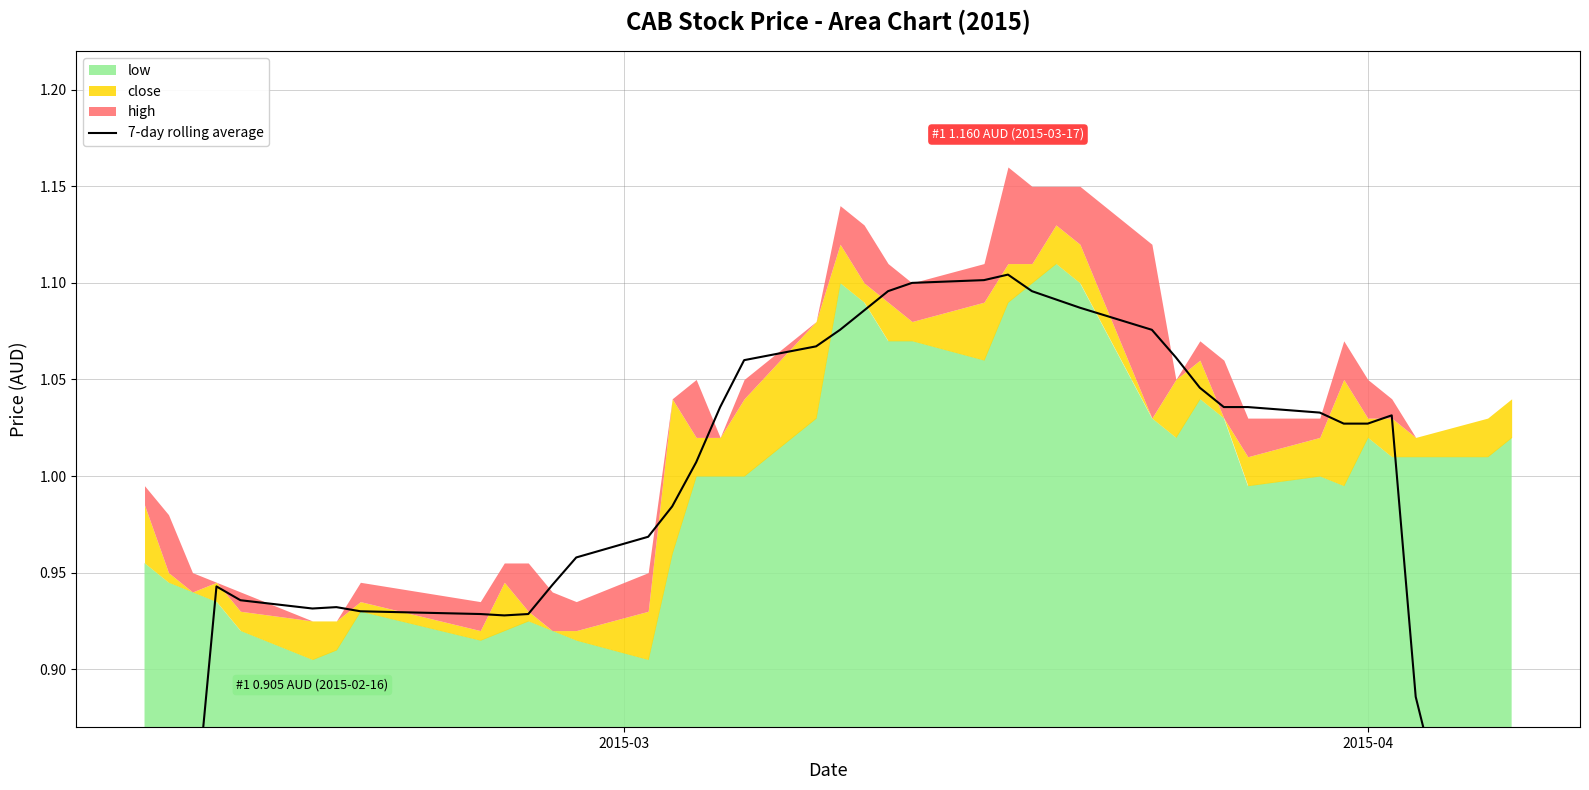

How many lines are shown in the chart?

1